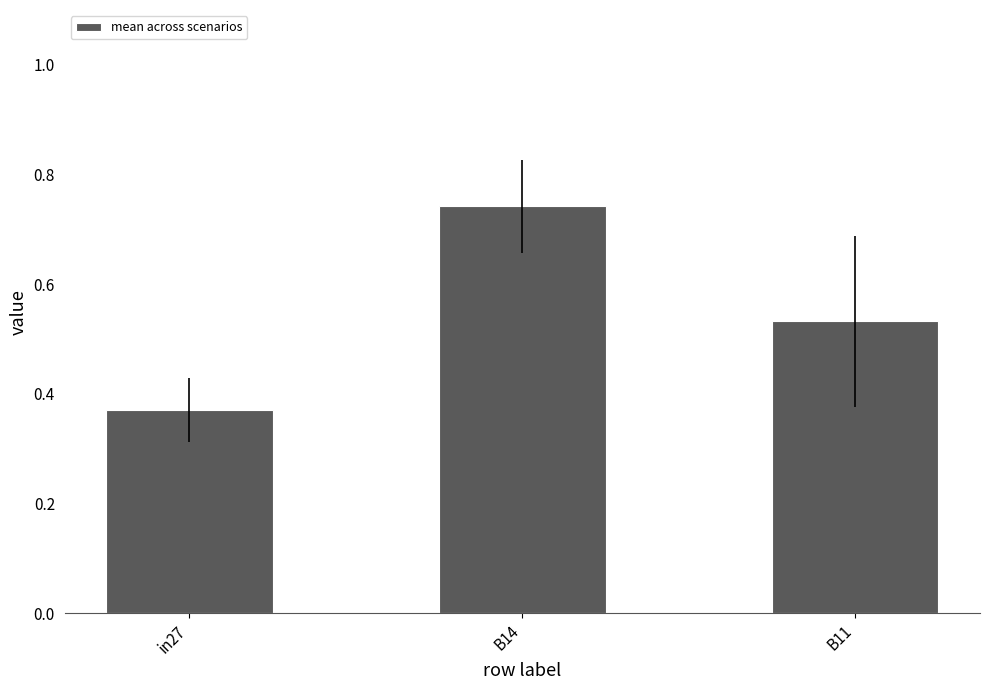

List the labels in order of value, largest first.

B14, B11, in27